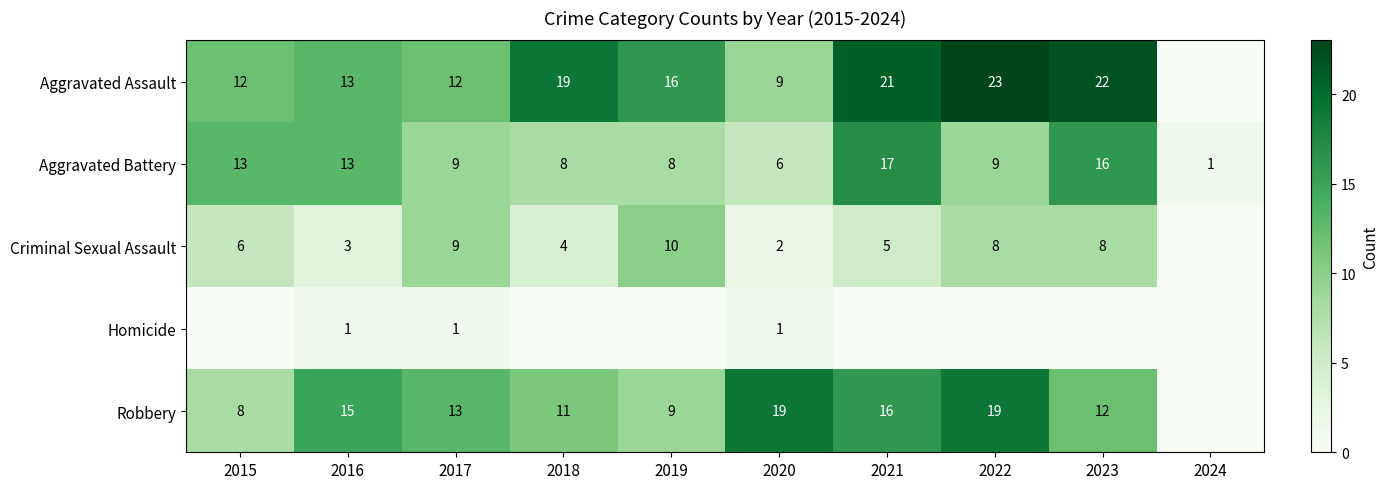

The value of Aggravated Battery at 2019 is 8. True or false?

True